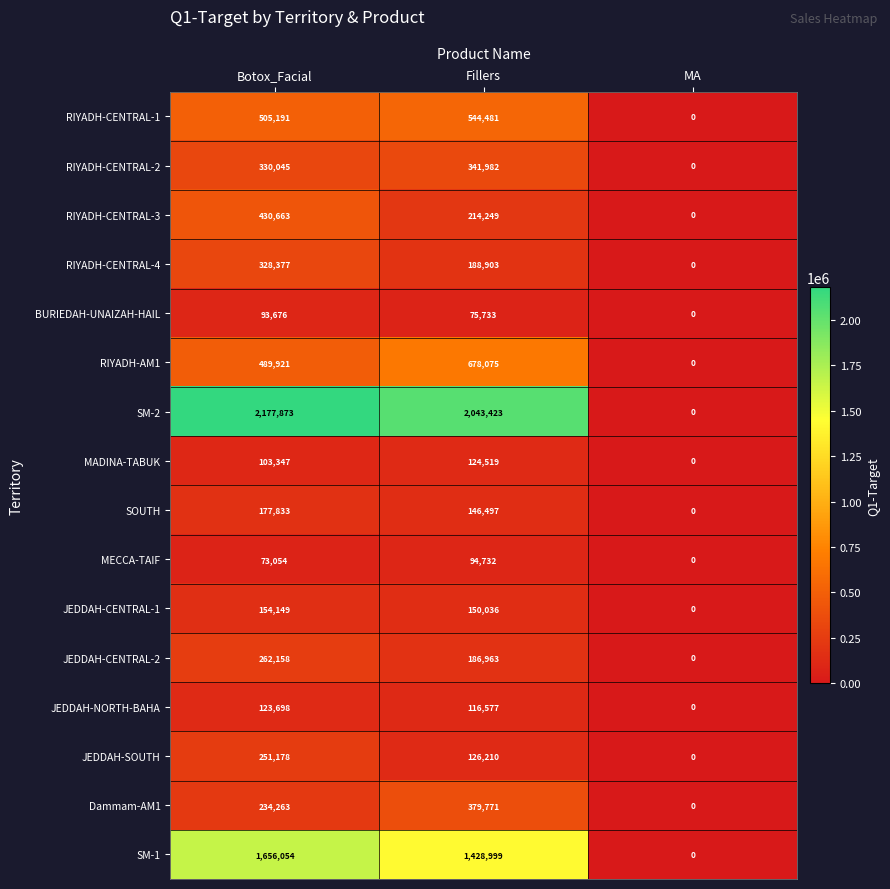

The value of RIYADH-CENTRAL-1 at Botox_Facial is 505191. True or false?

True